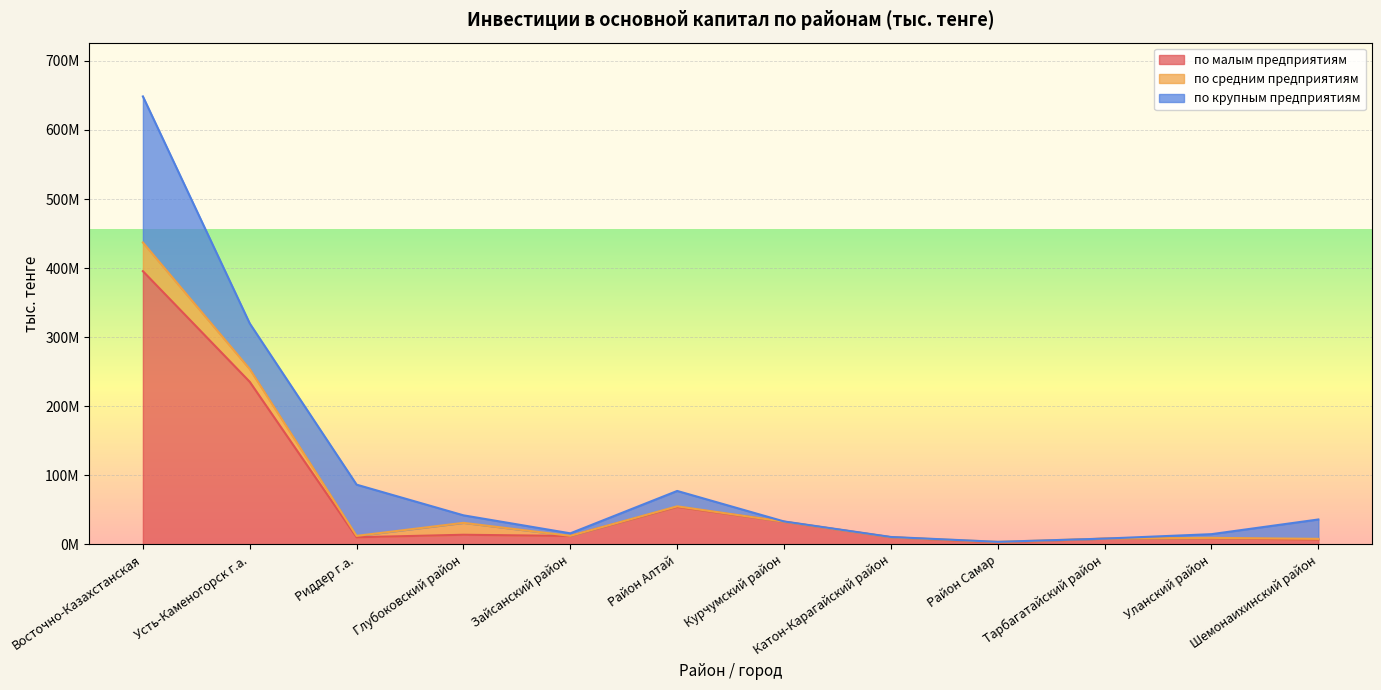

List the series in order of their overall mean, lowest first.

по средним предприятиям, по крупным предприятиям, по малым предприятиям